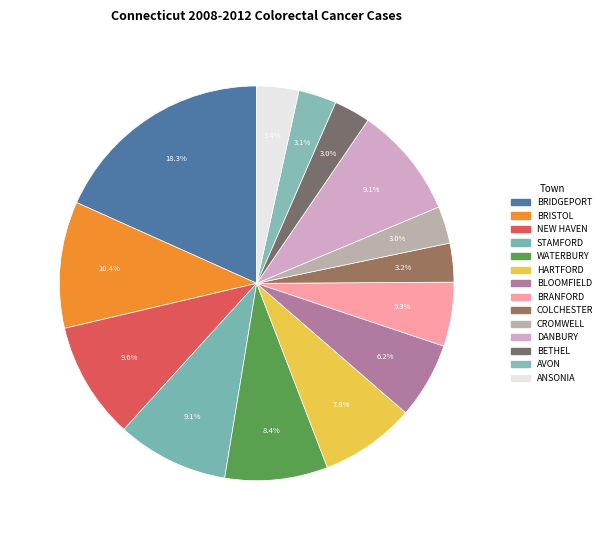

To the nearest percent, what is the average slice percentage?

7%